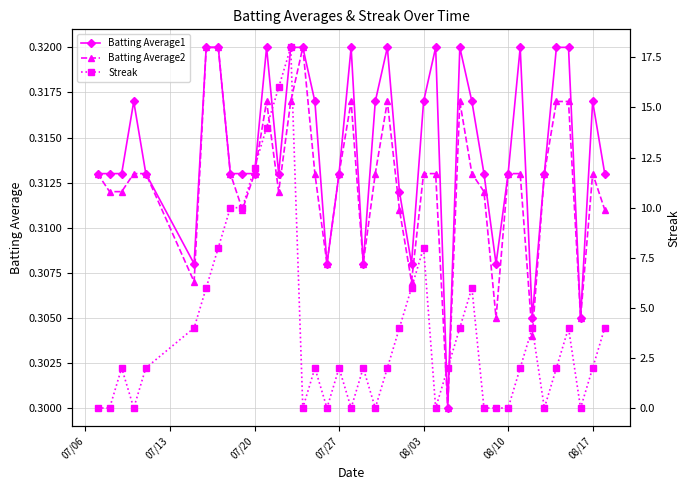

True or false: Batting Average1 has more than 1 points higher than both neighbors.

True